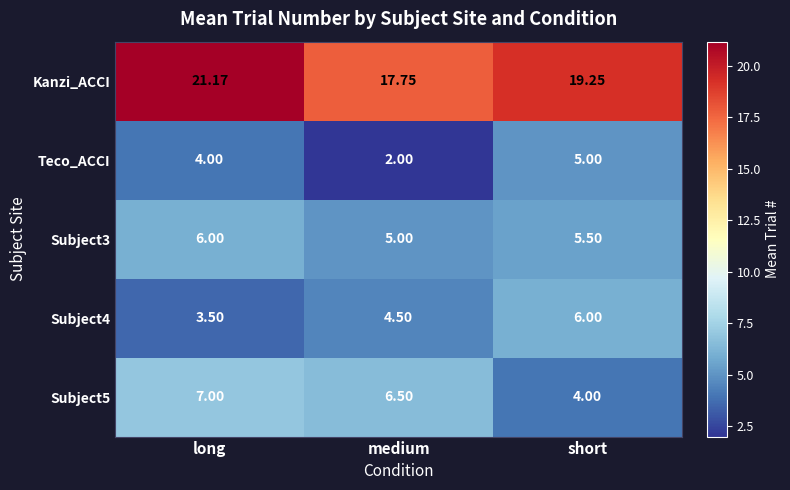

At how many categories does at least one series exceed 2?

3